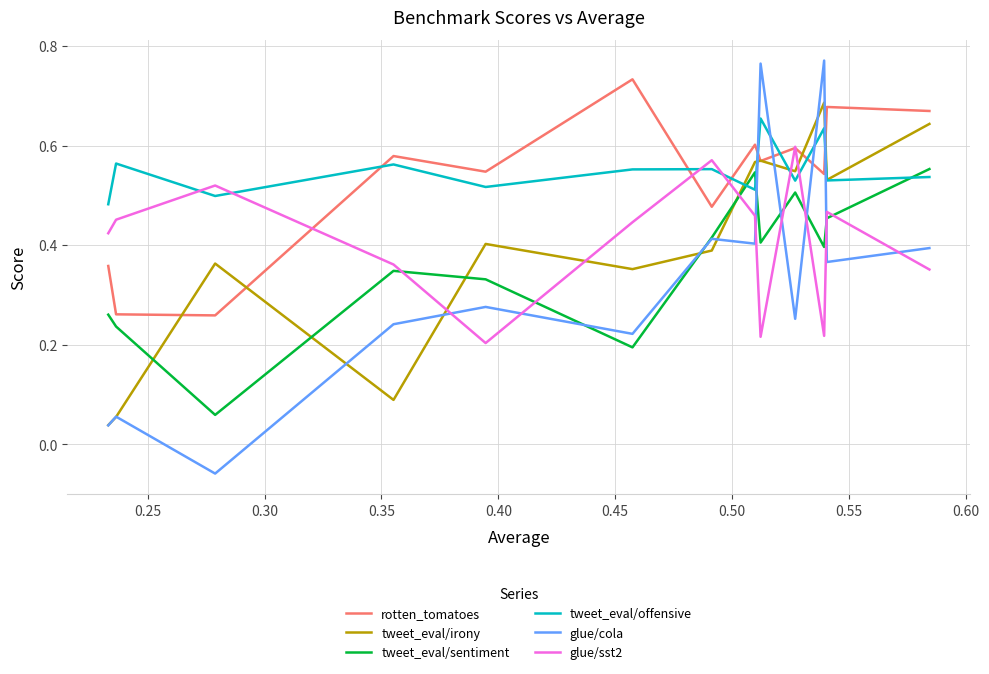

What is the label of the 3rd point from the left?

0.30